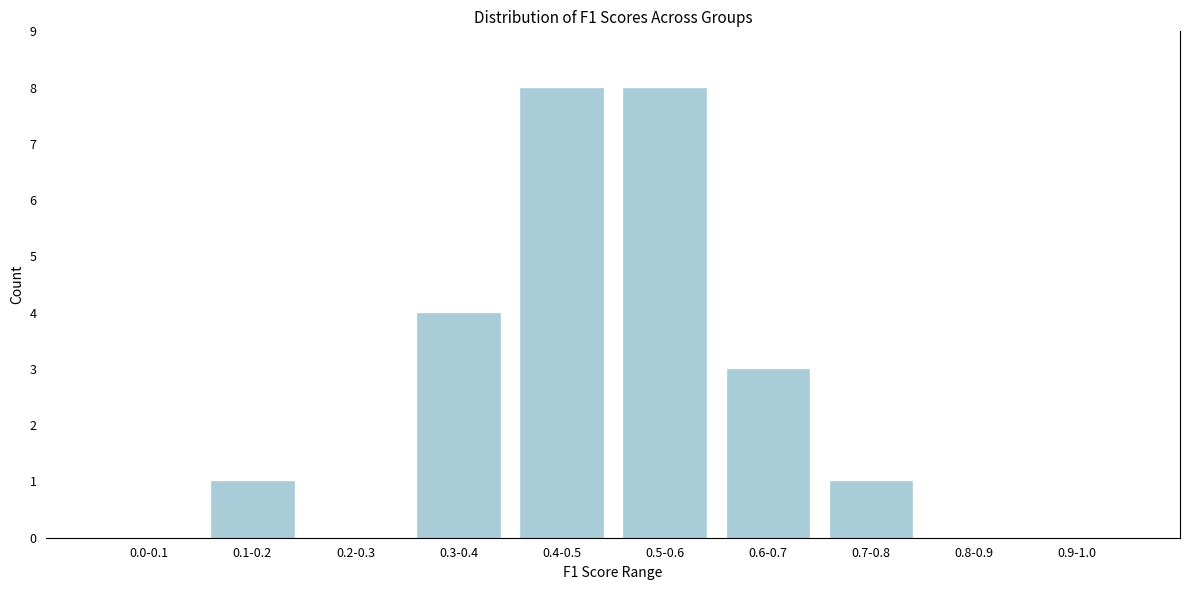

Reading right to left, list all the values displayed in this chart.

0.9-1.0=0	0.8-0.9=0	0.7-0.8=1	0.6-0.7=3	0.5-0.6=8	0.4-0.5=8	0.3-0.4=4	0.2-0.3=0	0.1-0.2=1	0.0-0.1=0